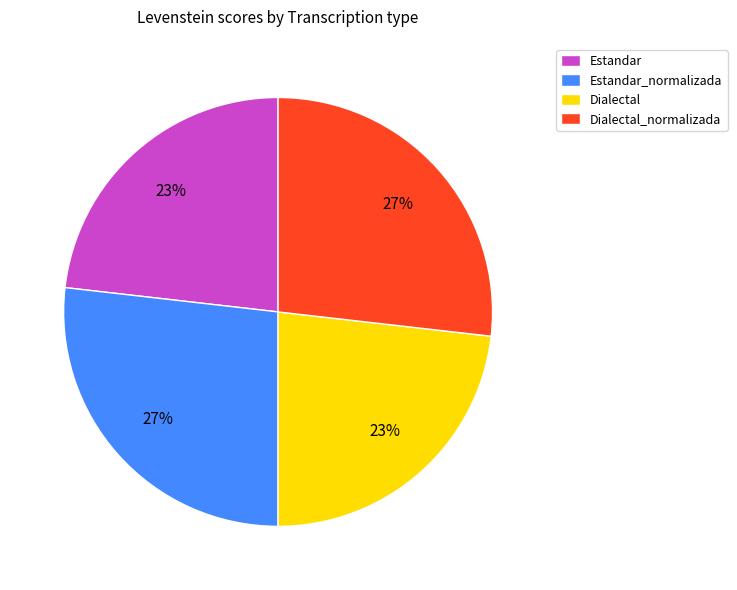

To the nearest percent, what percentage of the pie is Dialectal_normalizada?

27%